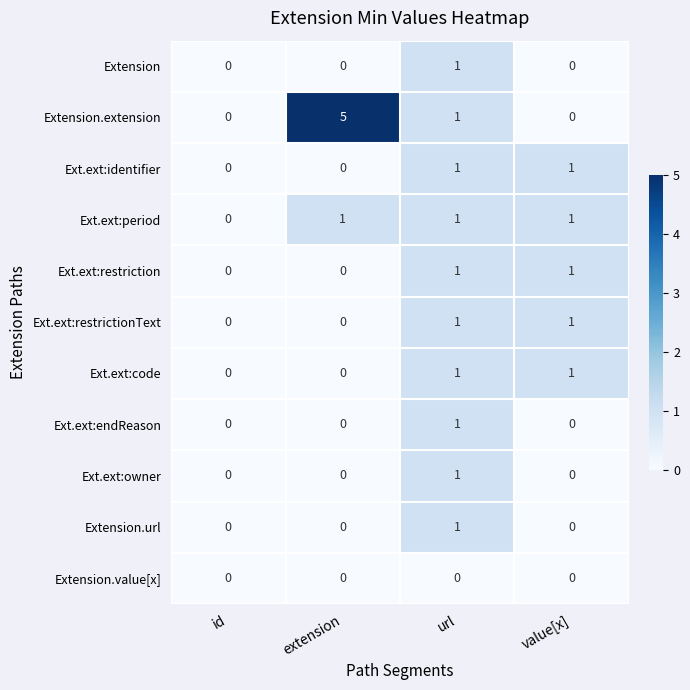

At how many categories does at least one series exceed 2?

1